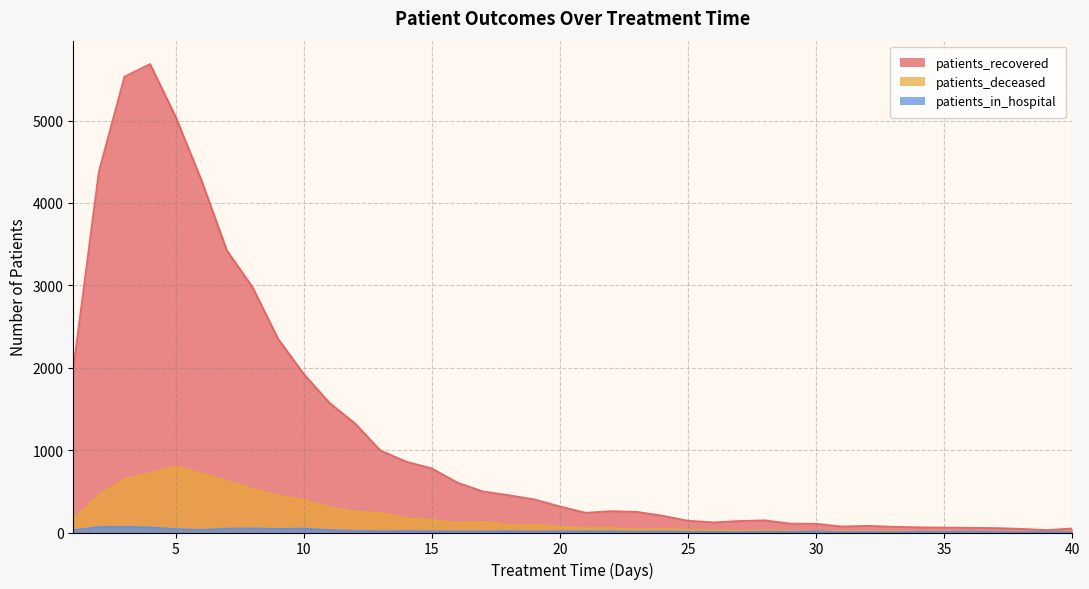

The value of patients_in_hospital at 32 is 8. True or false?

False